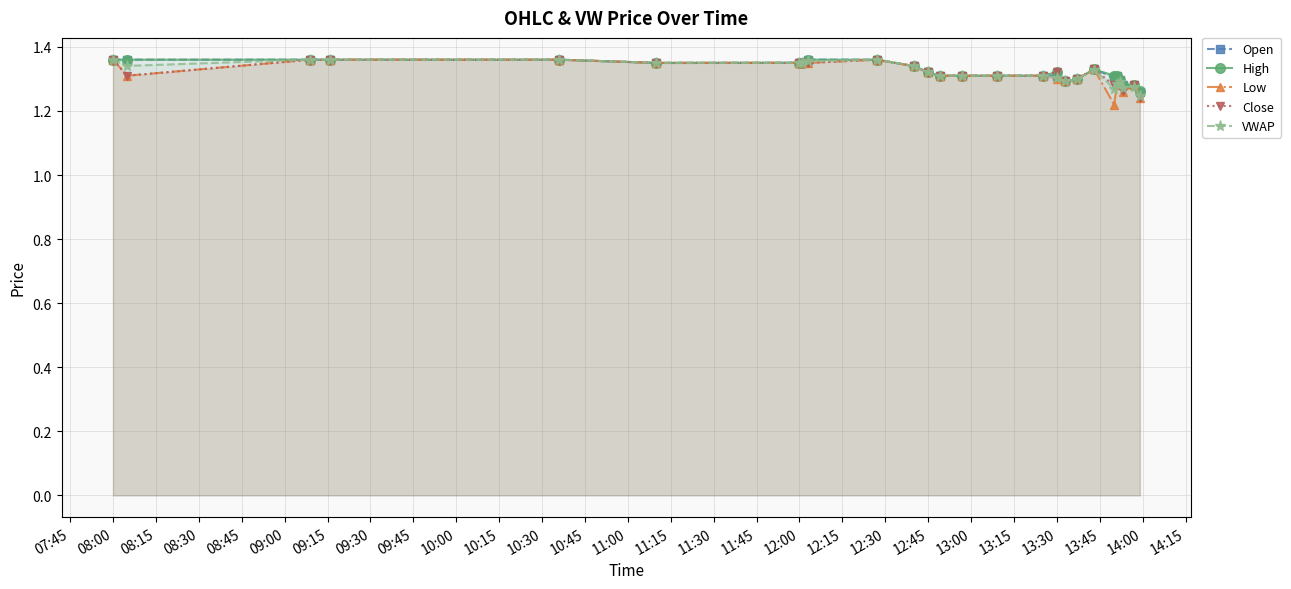

How many Low values are between 1 and 2?

26